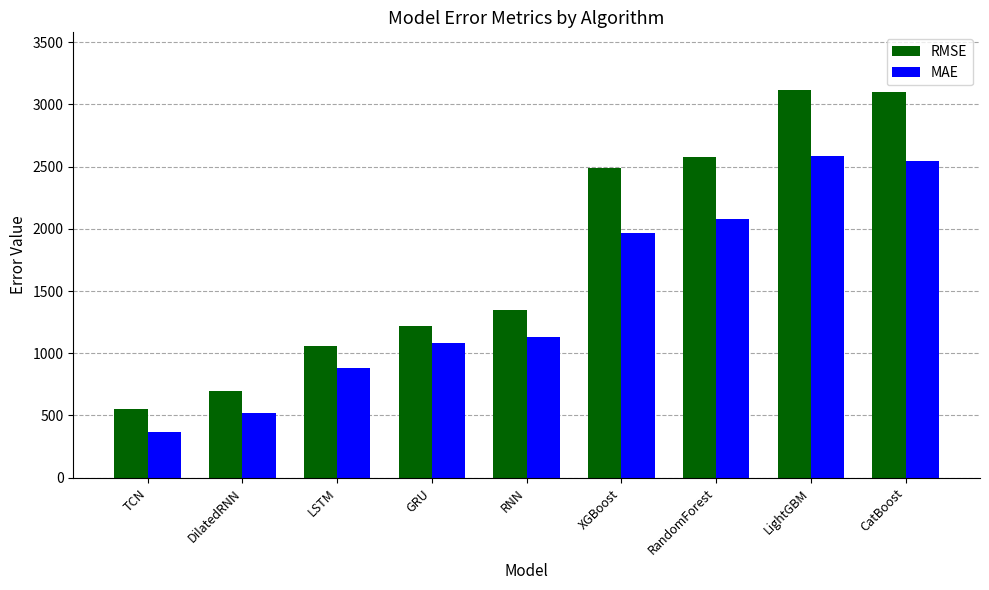

At XGBoost, list the series in order from smallest to largest.

MAE, RMSE